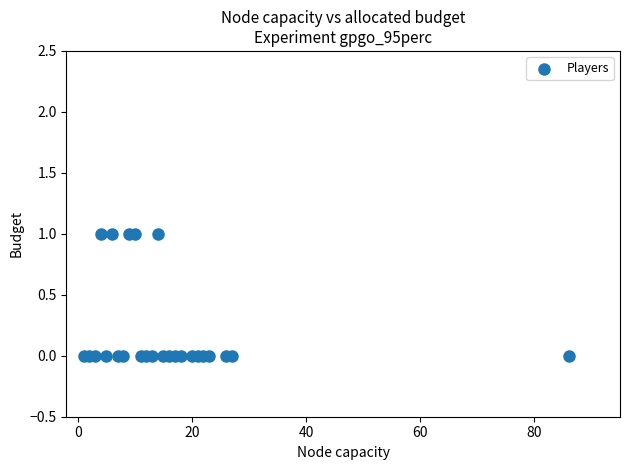

What is the range of X values (max minus min)?

85